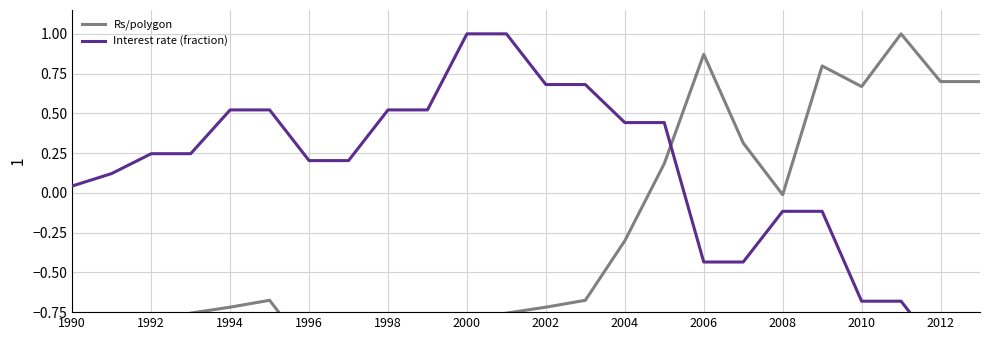

At which category does the chart reach its minimum across all series?

1996